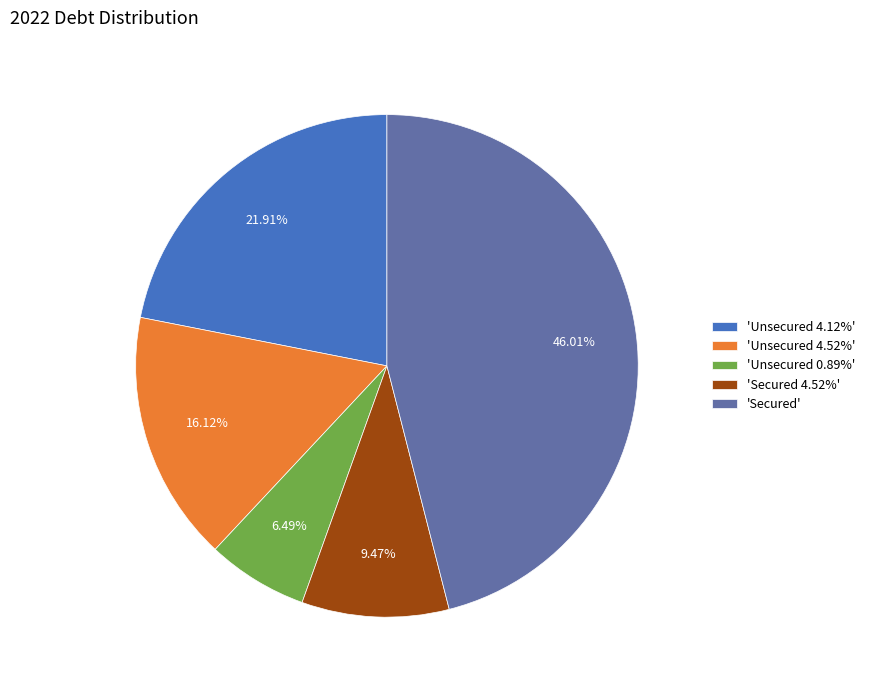

How many slices are in this pie chart?

5